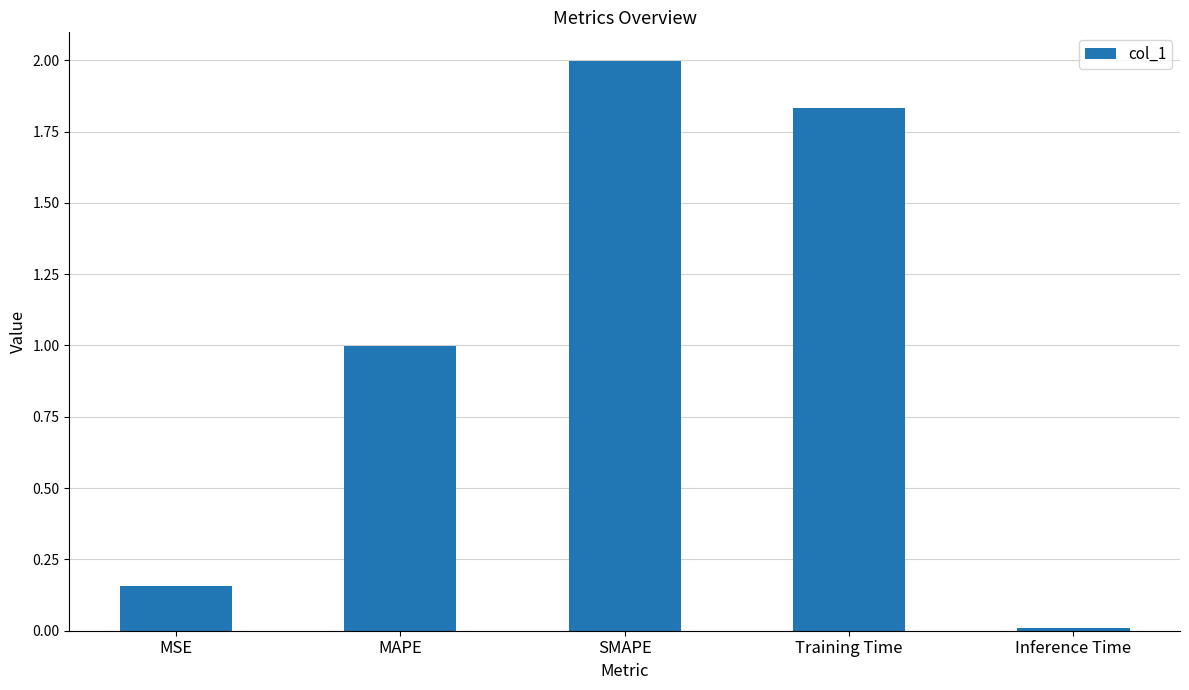

The value at MAPE is 1.4. True or false?

False